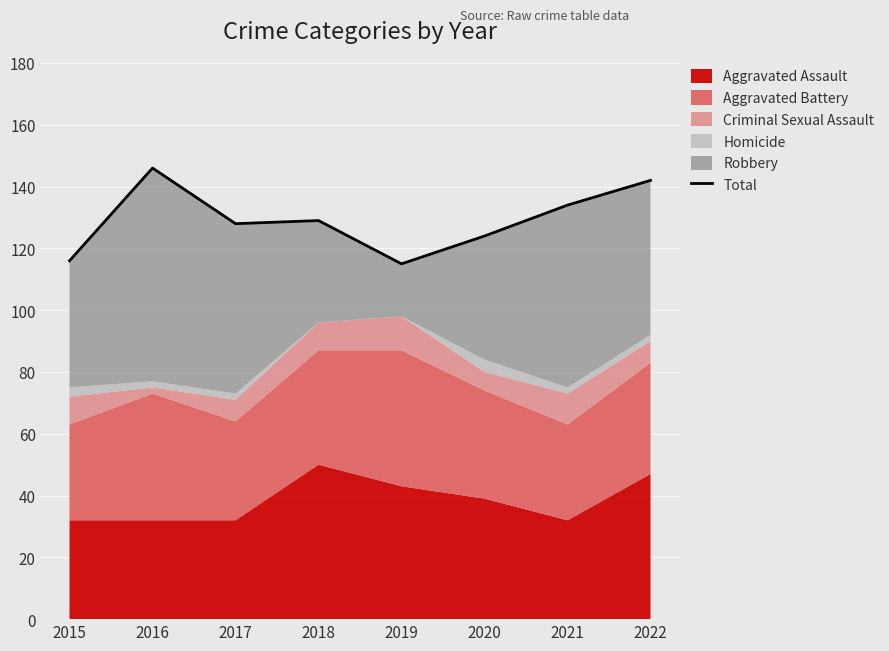

Which has a higher value, 2018 or 2022?

2022